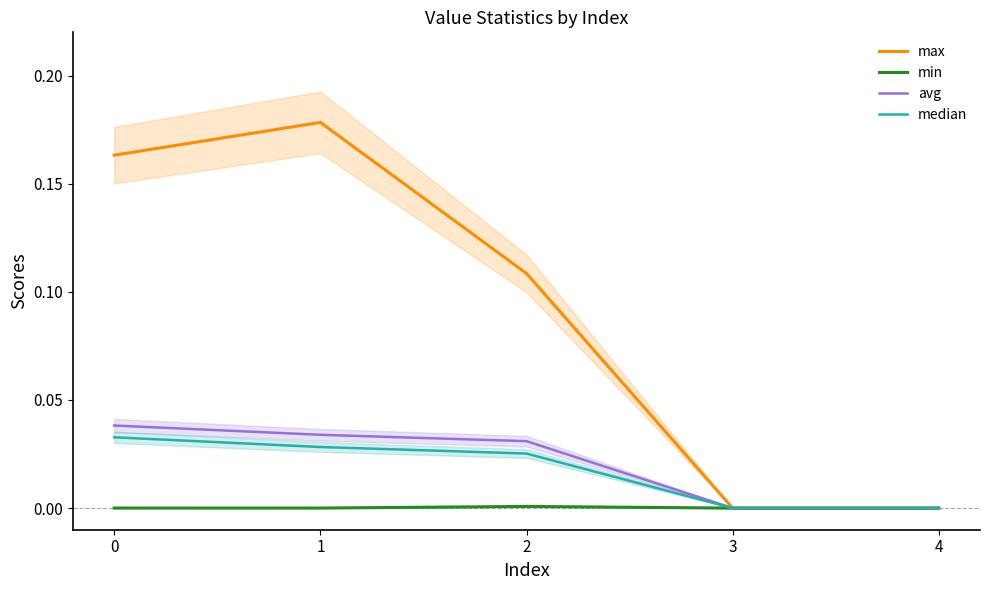

True or false: avg has more than 1 interior local peaks.

False